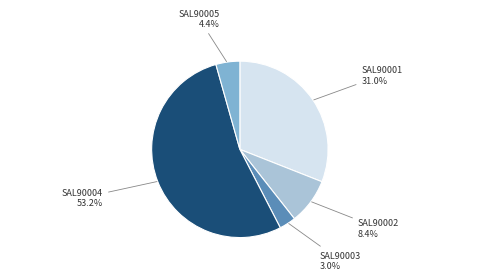

Does any single category account for the majority?

Yes